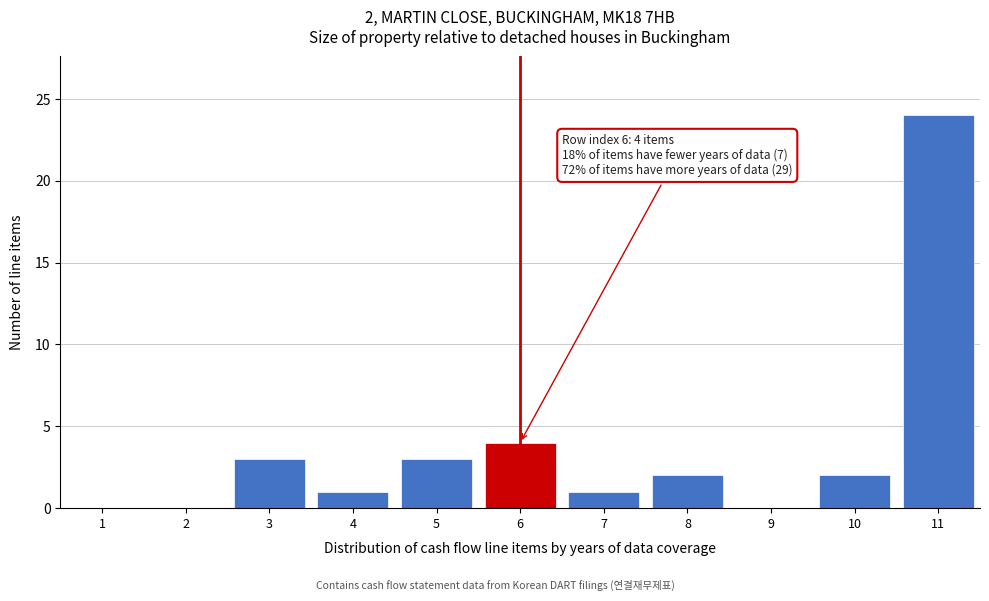

Which range on the x-axis has the tallest bar?

10.5 to 11.5